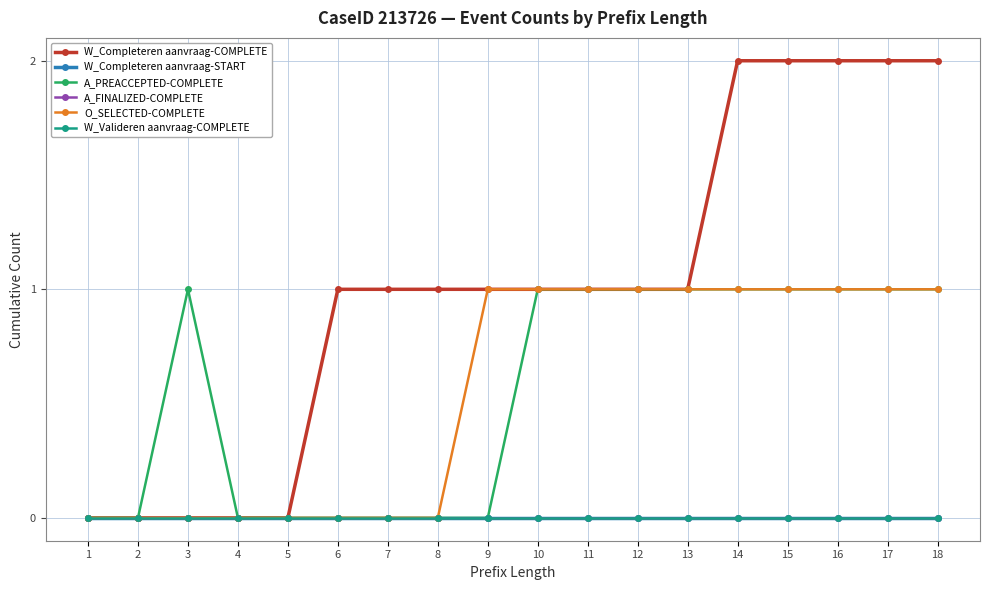

Is this an area chart (filled region under the line)?

No